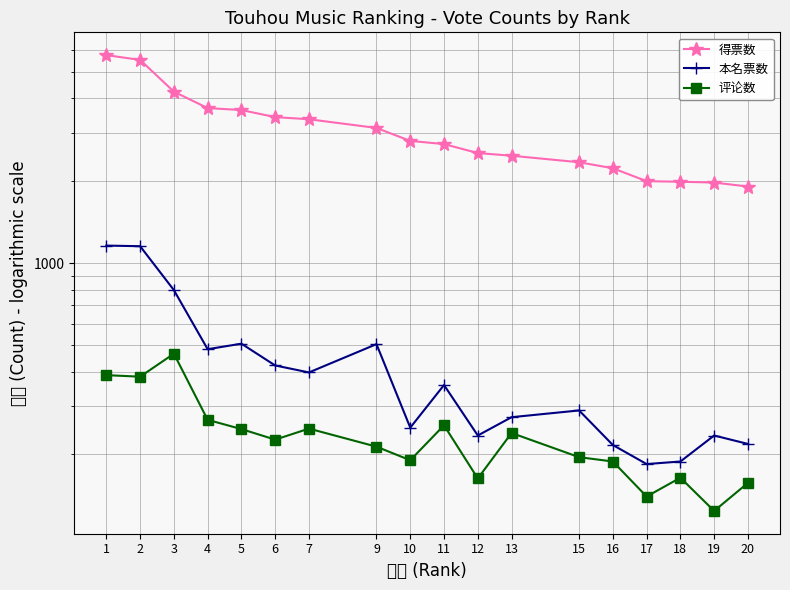

Read the 本名票数 value at 13, to the nearest 50.

250